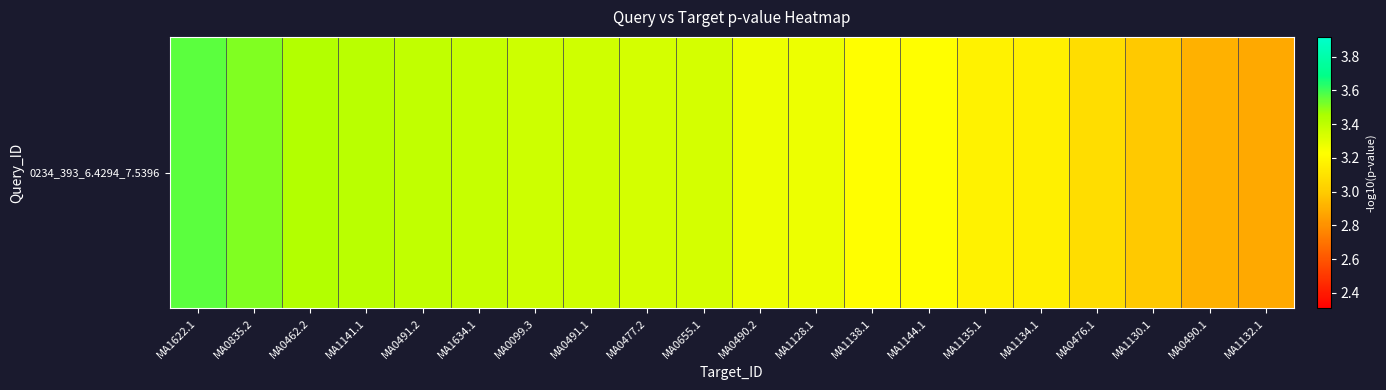

List the labels in order of value, smallest first.

MA1132.1, MA0490.1, MA1130.1, MA0476.1, MA1134.1, MA1135.1, MA1138.1, MA1144.1, MA0490.2, MA1128.1, MA0655.1, MA0477.2, MA0491.1, MA0099.3, MA1634.1, MA0491.2, MA1141.1, MA0462.2, MA0835.2, MA1622.1